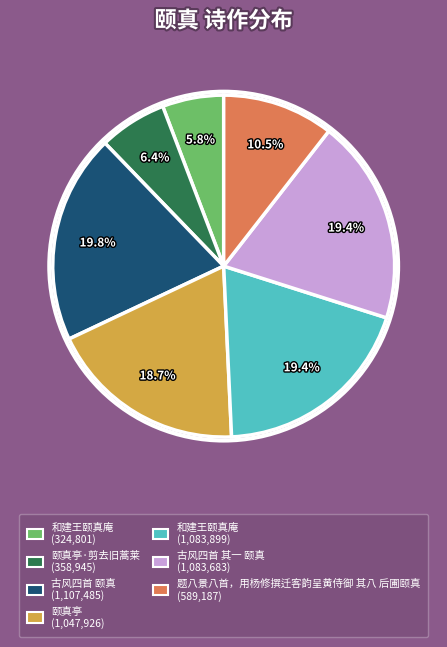

Does any single category account for the majority?

No